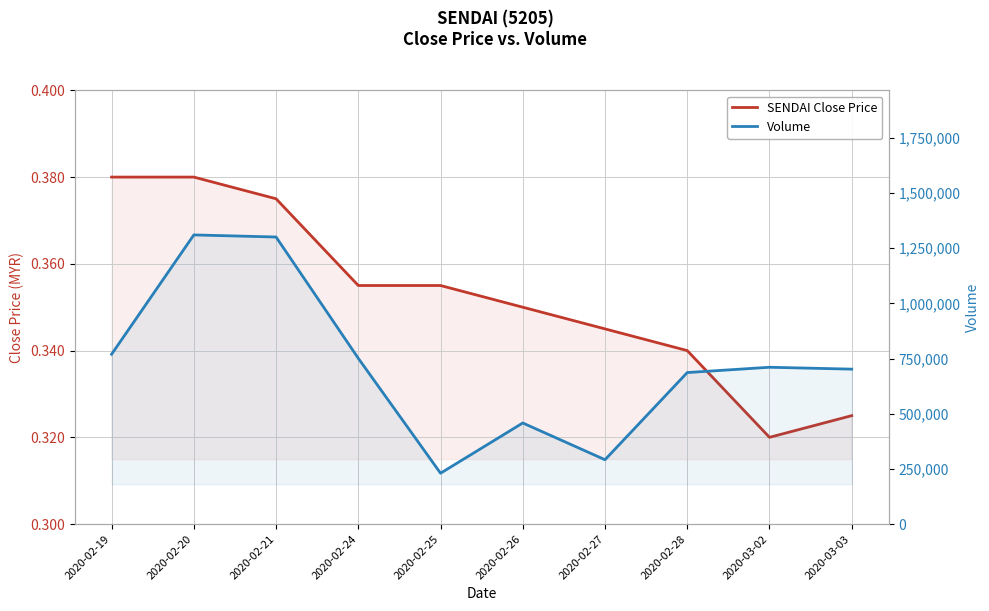

Reading left to right, transcribe all the data shown in this chart.

SENDAI Close Price: 0.4	0.4	0.4	0.4	0.4	0.3	0.3	0.3	0.3	0.3
Volume: 769400.0	1309900.0	1300400.0	750900.0	230400.0	458000.0	291500.0	686400.0	710400.0	701900.0